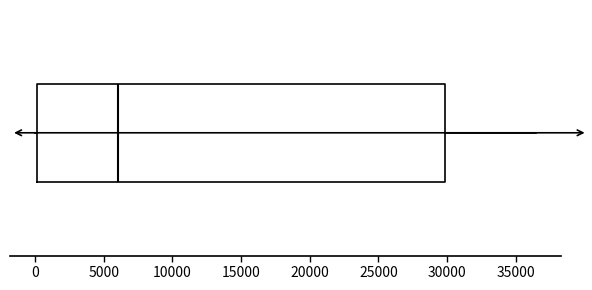

Read this box plot against the x-axis: the position of the median line, the range covered by the box, and the ends of both whiskers. The values are not printed on the chart, so give them approximately, as read against the axis.

median 6000, box 0 to 30000, whiskers 0 (just left of the box's left edge) to 36500